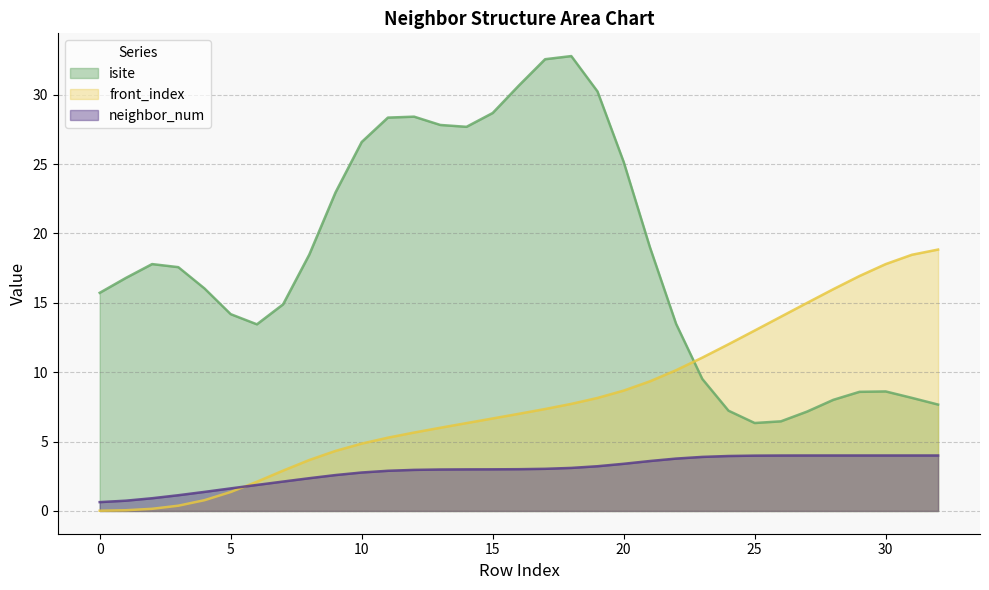

What is the difference between the maximum and second lowest values in the neighbor_num series?

3.3